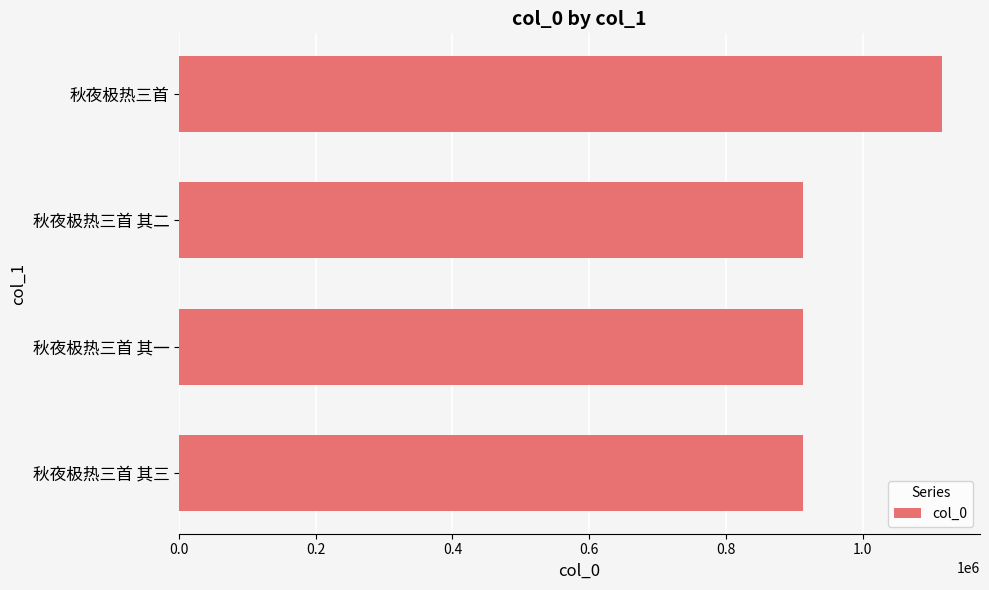

What is the ratio of the value at 秋夜极热三首 其三 to the value at 秋夜极热三首 其二?

1.0